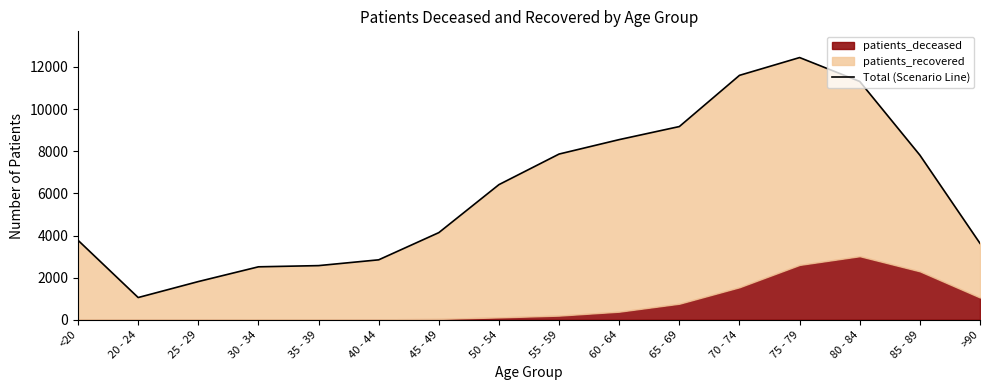

What is the label of the 11th point from the left?

65 - 69